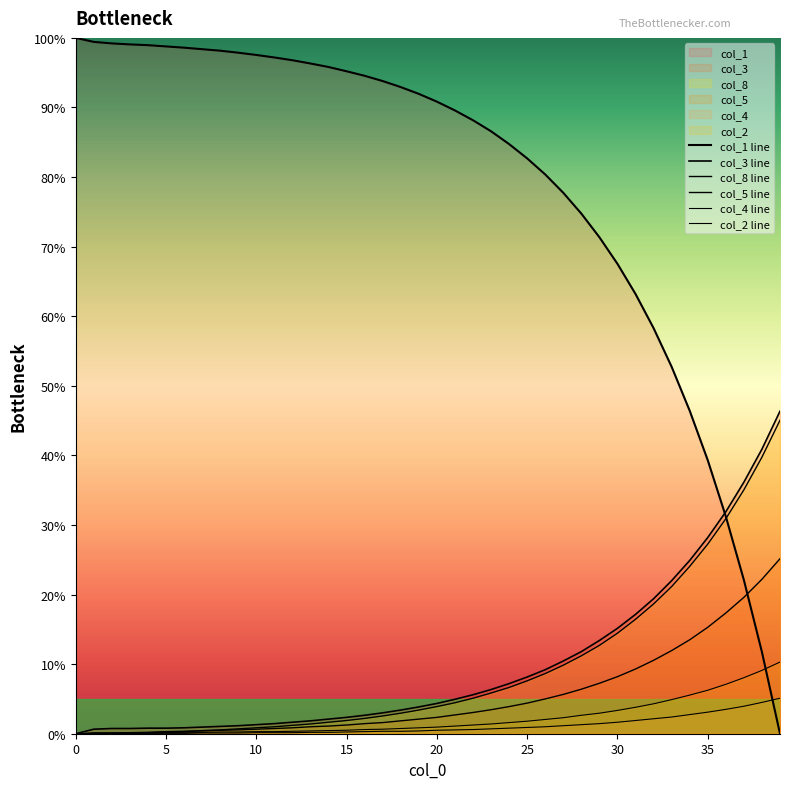

At which label does col_5 line first exceed 2?

19